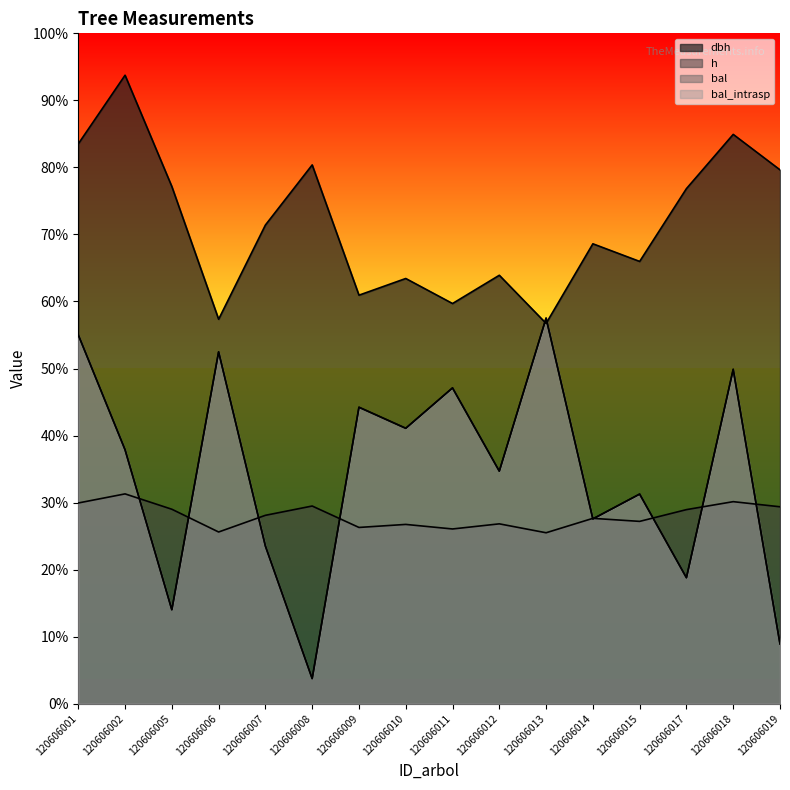

What are all the series names shown in the legend?

dbh, h, bal, bal_intrasp